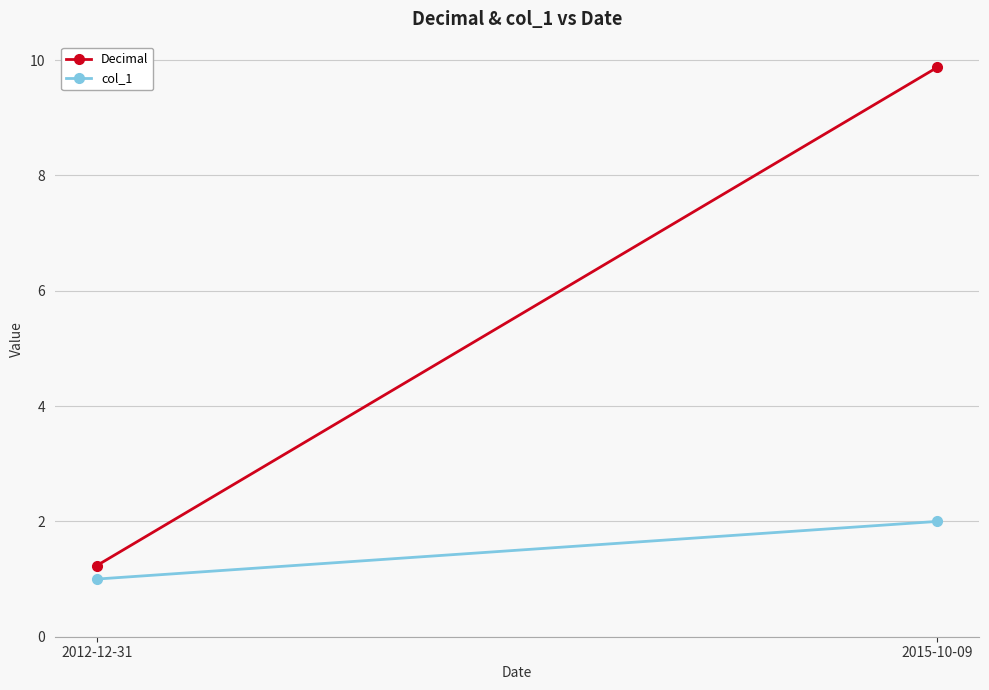

What are all the series names shown in the legend?

Decimal, col_1